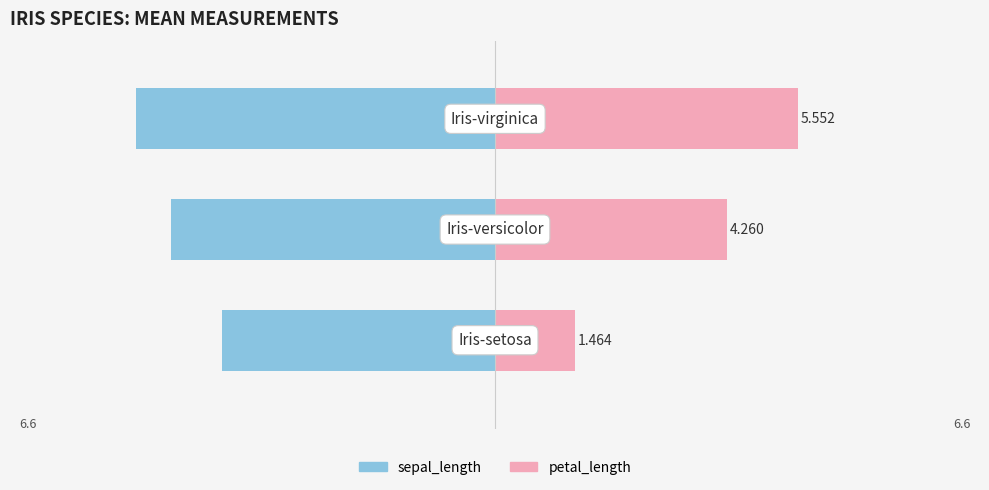

What is the sum of the petal_length values at 0 and 2?

7.0